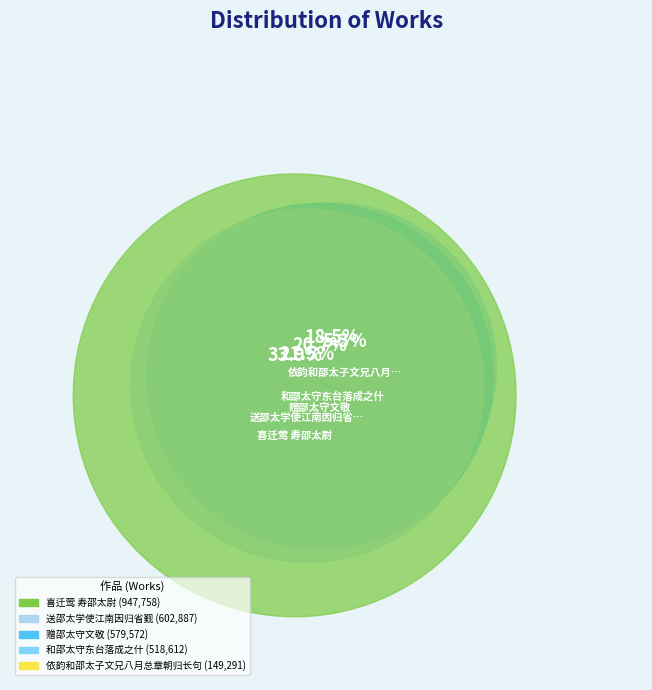

To the nearest percent, what portion does 送邵太学使江南因归省觐 represent?

22%